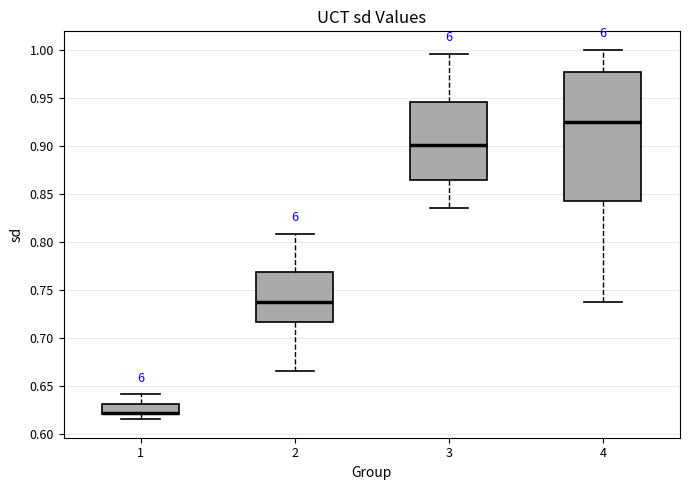

Comparing the boxes themselves (not the whiskers), which one is the tallest?

4